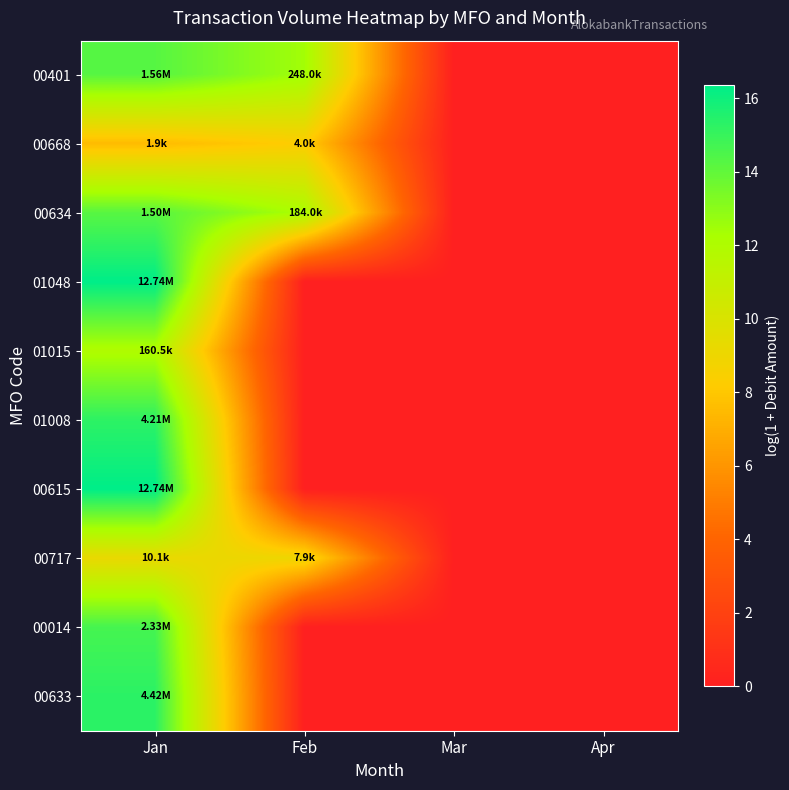

Rank the series by their maximum value, from lowest to highest.

00668, 00717, 01015, 00634, 00401, 00014, 01008, 00633, 01048, 00615